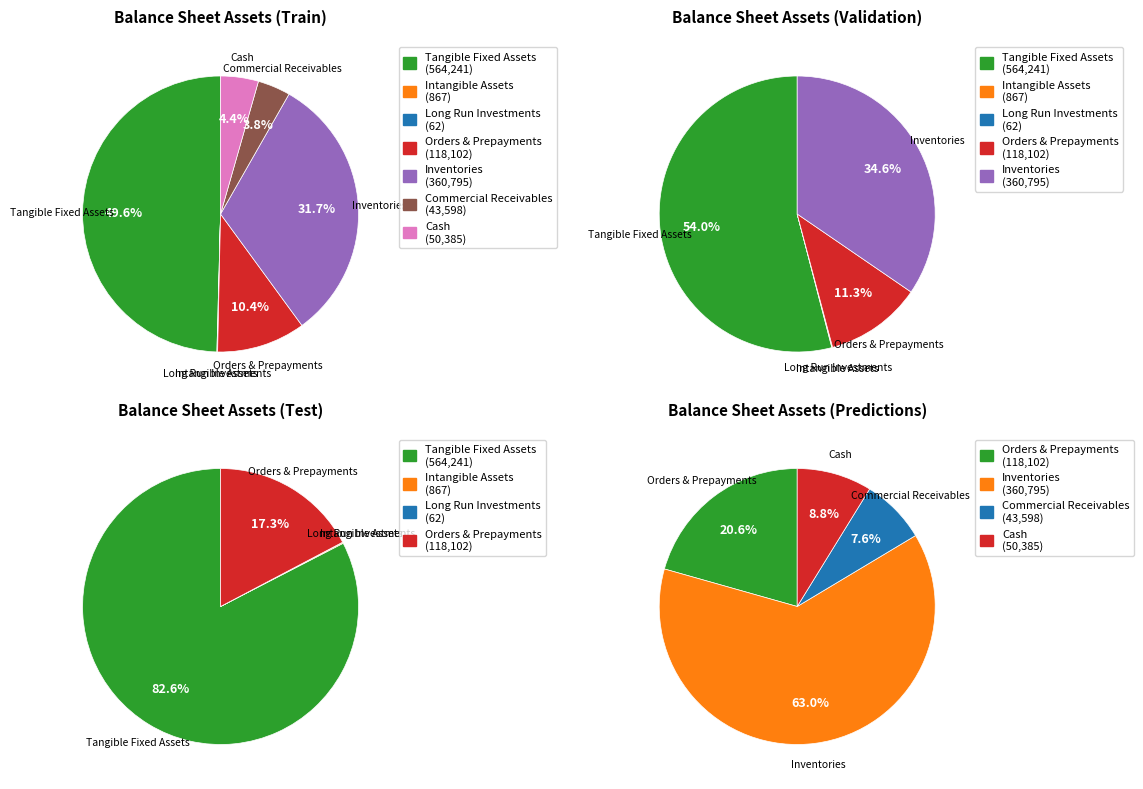

To the nearest percent, what is the combined percentage of orders_and_prepayments and inventories?

42%